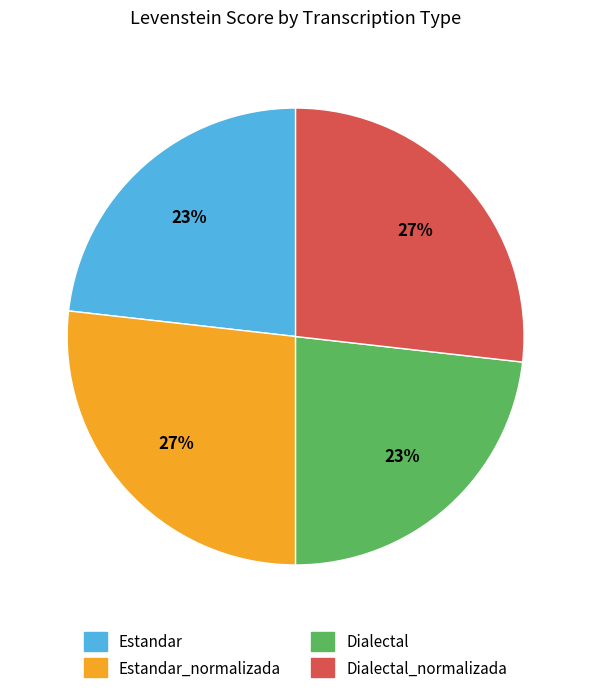

Which has a higher value, Estandar or Estandar_normalizada?

Estandar_normalizada